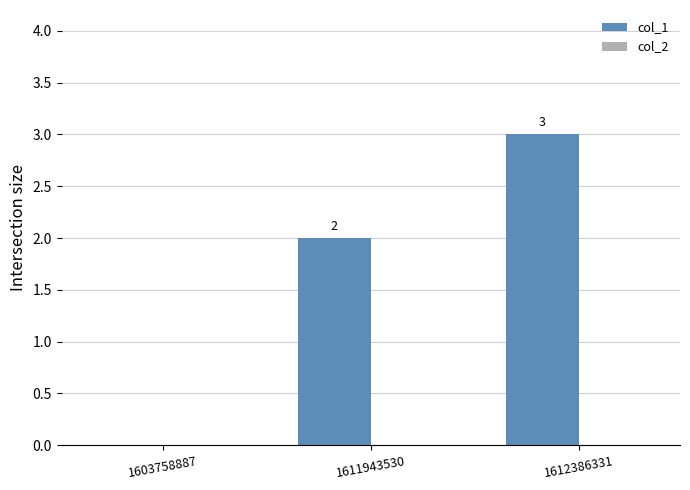

At which category does the chart reach its peak across all series?

1612386331